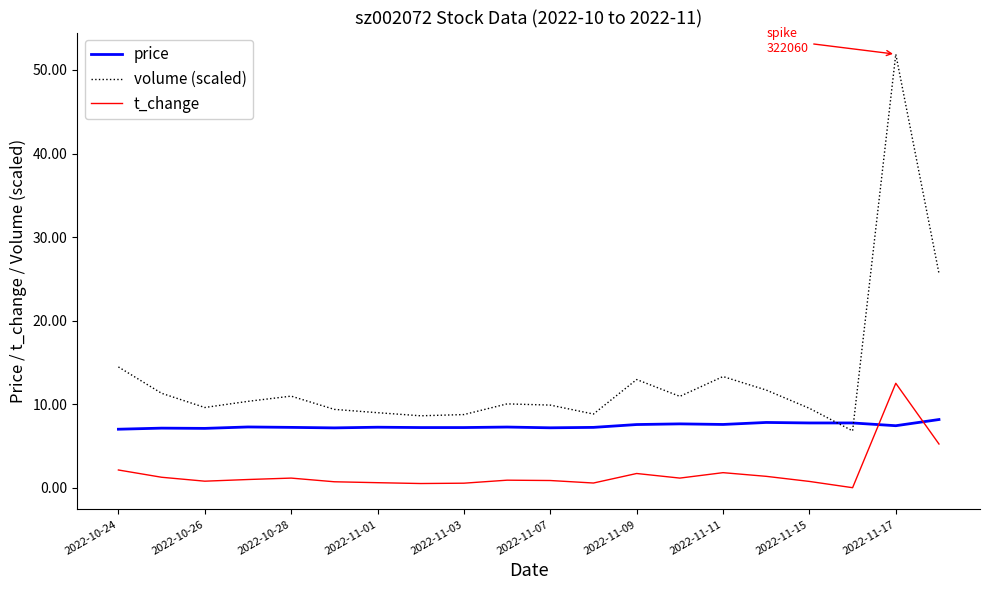

What is the highest value of the t_change series?

12.5